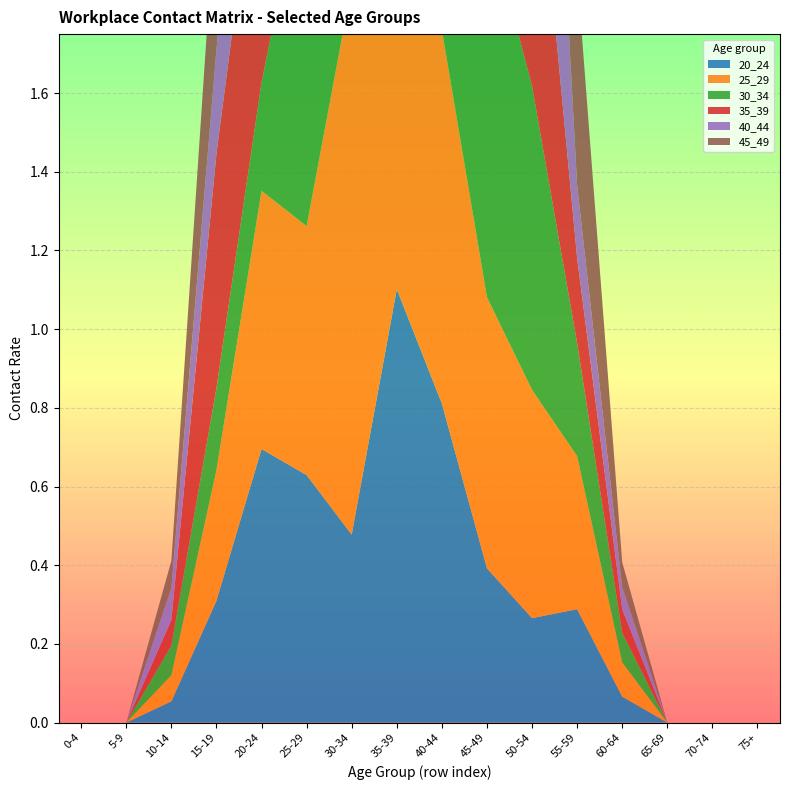

What is the value of the 25_29 point at the 11th from the left?

0.6